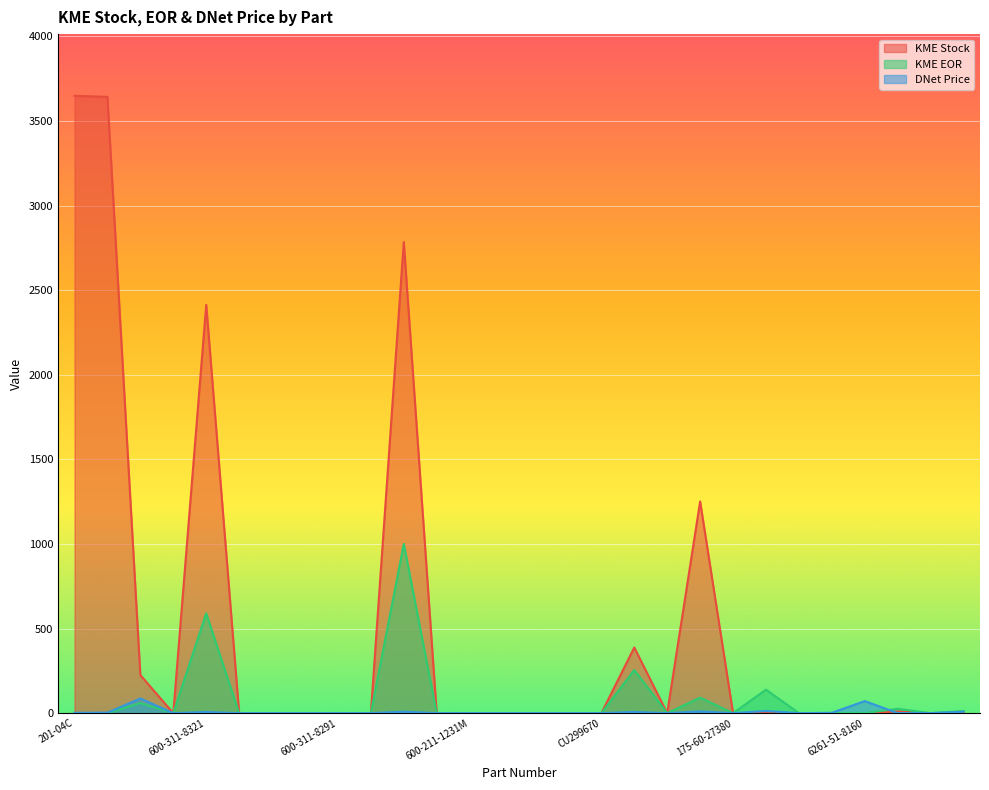

Is it true that DNet Price equals 0.5 at 201-04C?

False